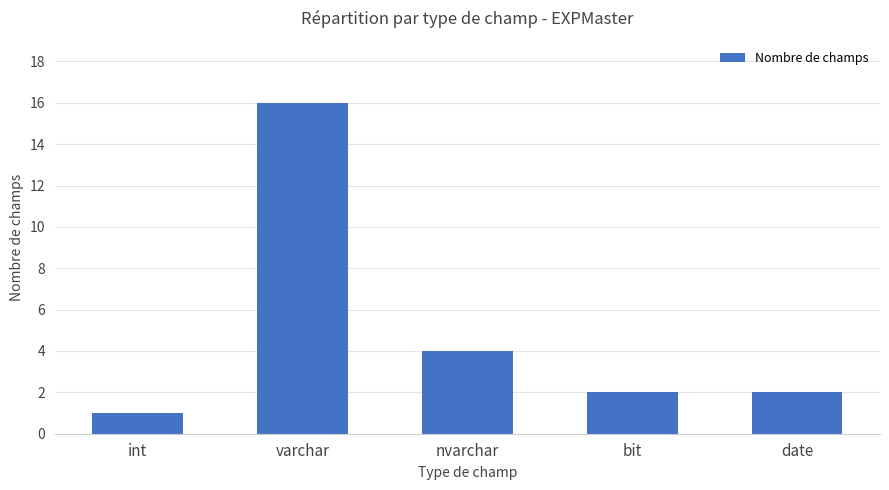

What is the label of the 1st bar from the left?

int